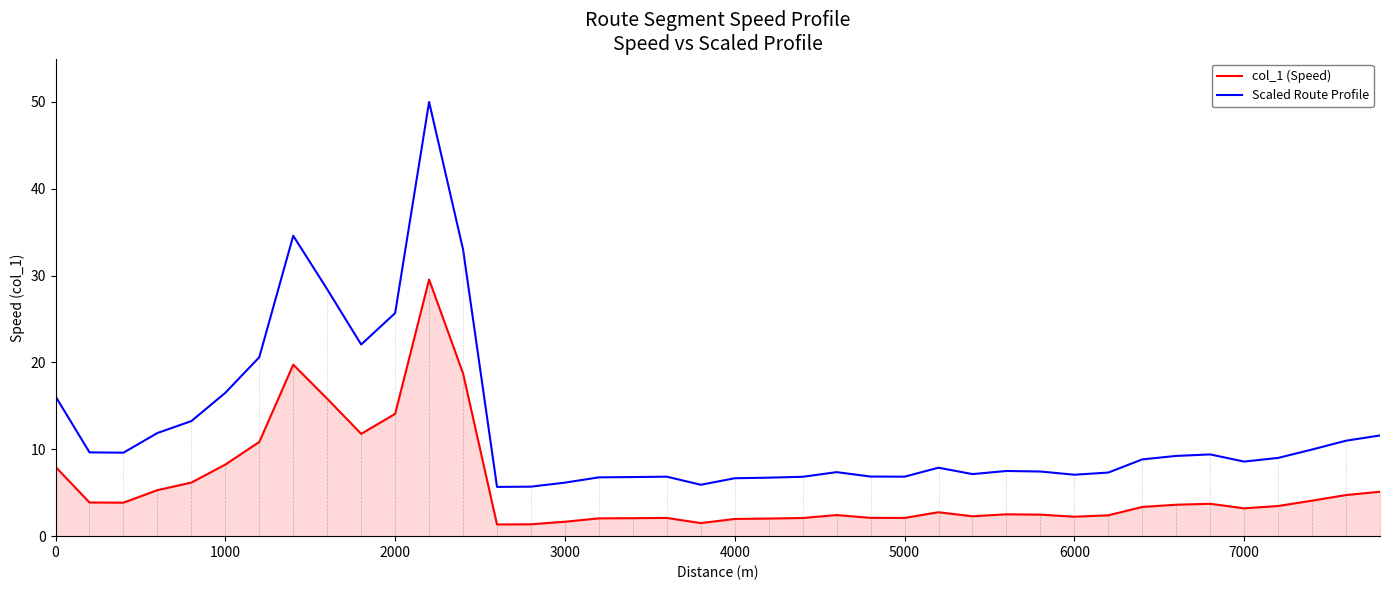

List the series in order of their peak value, highest first.

Scaled Route Profile, col_1 (Speed)